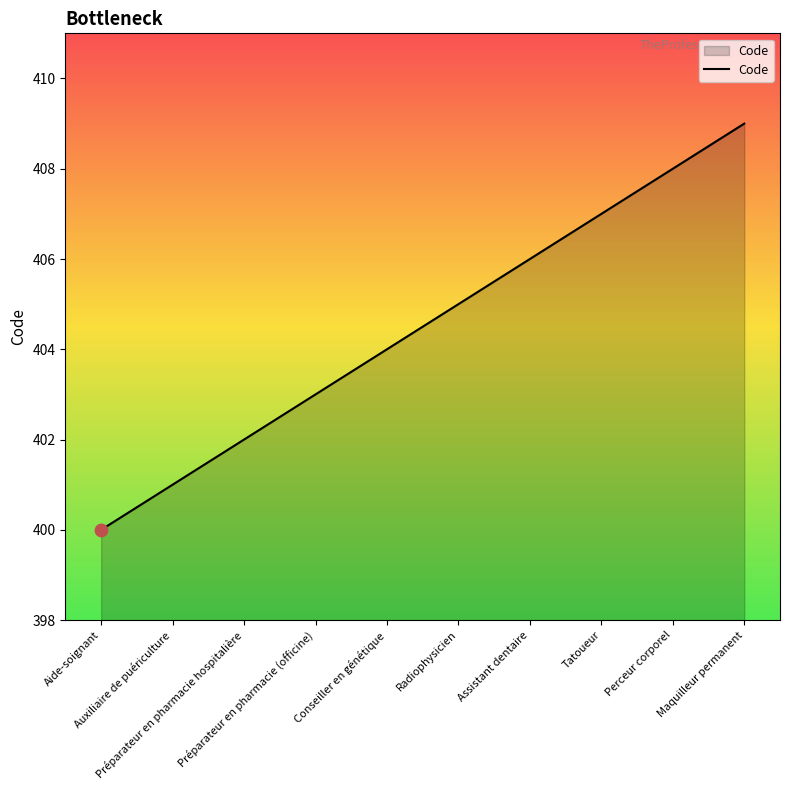

Approximately how many times larger is the value at Tatoueur compared to Préparateur en pharmacie hospitalière?

1.0